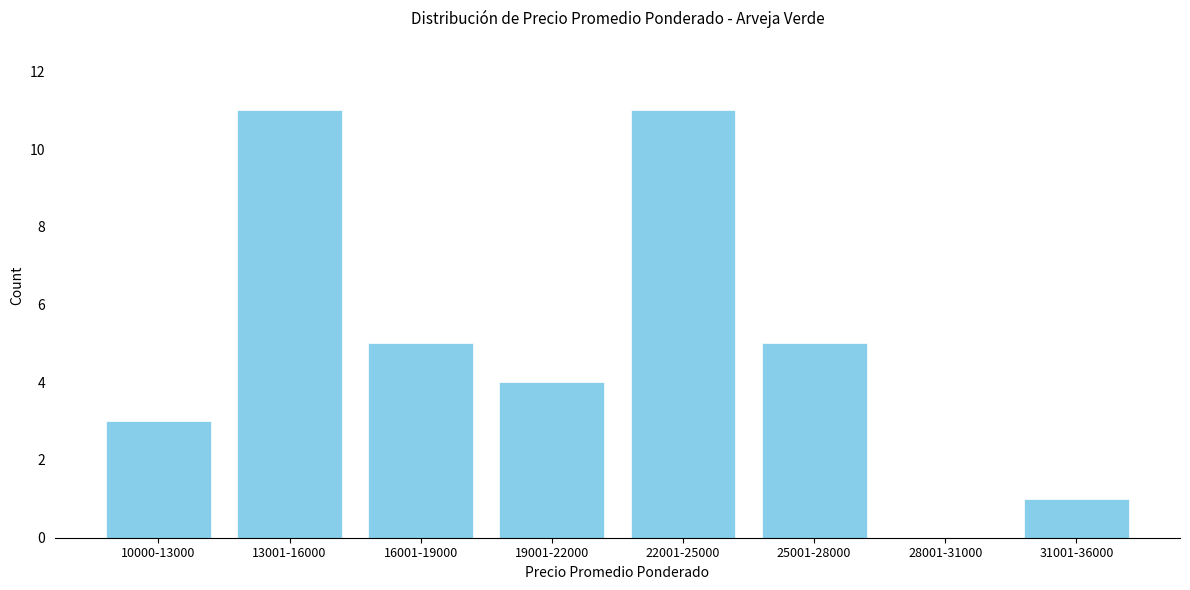

Reading right to left, transcribe all the data shown in this chart.

31001-36000=1	28001-31000=0	25001-28000=5	22001-25000=11	19001-22000=4	16001-19000=5	13001-16000=11	10000-13000=3